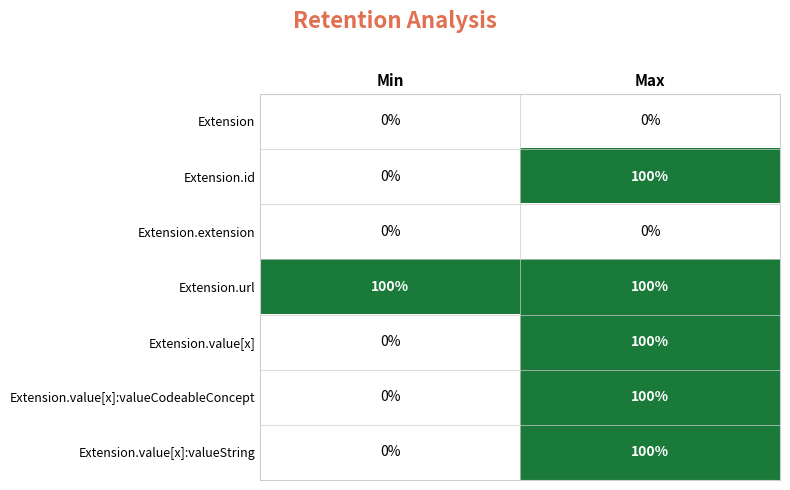

What is the sum of all Extension.value[x] values?

100